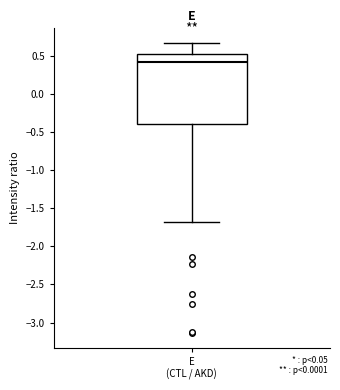

Read this box plot against the y-axis: the position of the median line, the range covered by the box, and the ends of both whiskers. The values are not printed on the chart, so give them approximately, as read against the axis.

median 0.40, box -0.40 to 0.55, whiskers -1.70 to 0.65